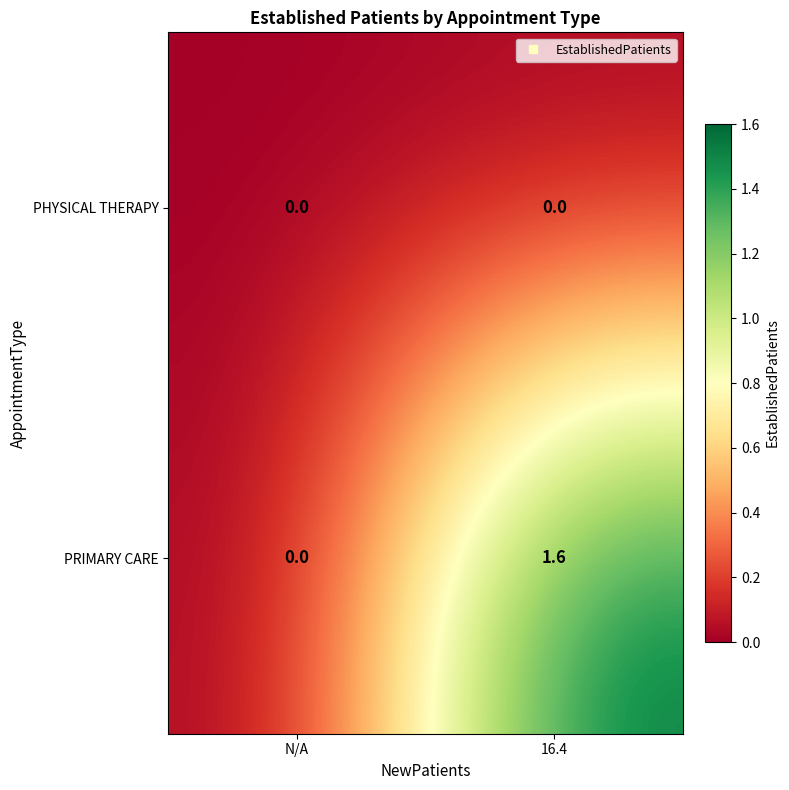

Reading left to right, what are all the values shown in this chart?

PHYSICAL THERAPY: 0.0	0.0
PRIMARY CARE: 0.0	1.6